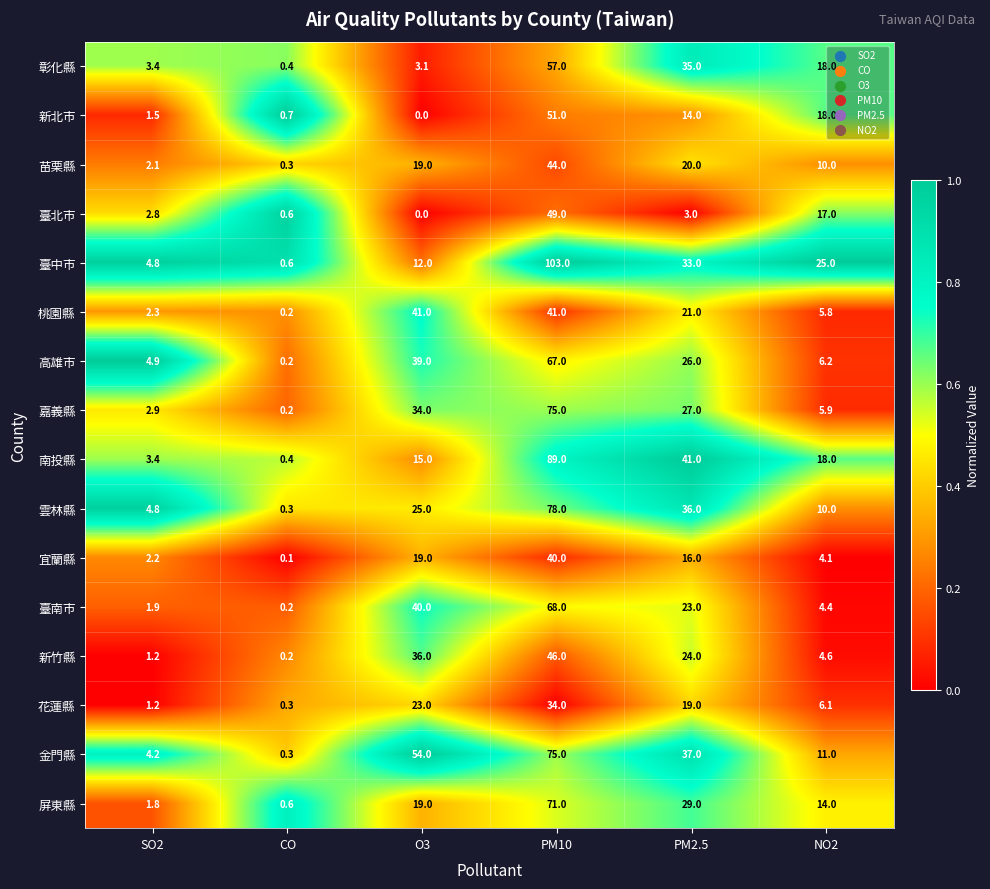

At how many categories does at least one series exceed 0?

6